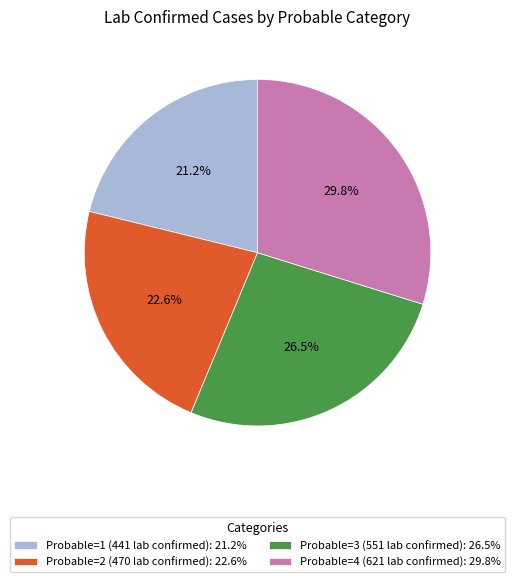

Rank the categories by value from highest to lowest.

Probable=4 (621 lab confirmed): 29.8%, Probable=3 (551 lab confirmed): 26.5%, Probable=2 (470 lab confirmed): 22.6%, Probable=1 (441 lab confirmed): 21.2%